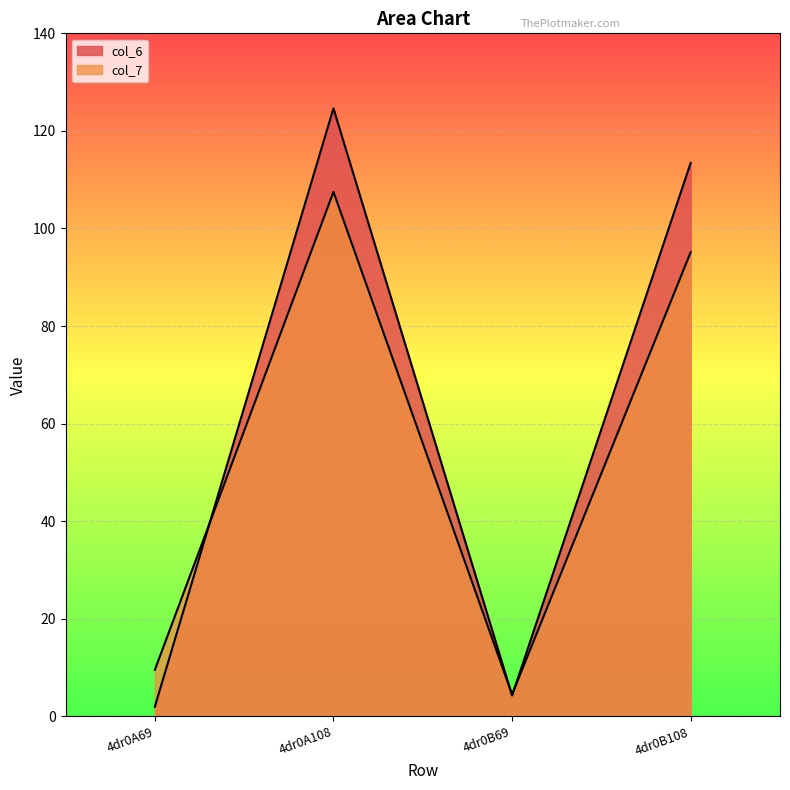

How many data points in col_7 are less than 95?

2